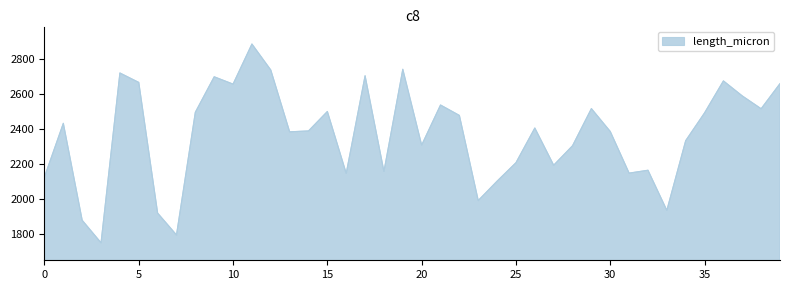

What is the average value?

2367.3